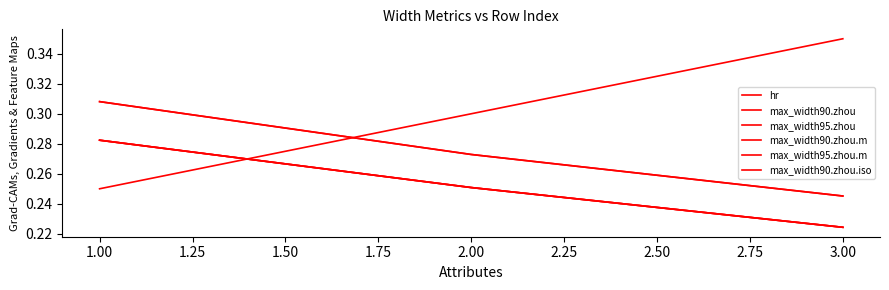

The value of max_width95.zhou.m at 2.00 is 0.3. True or false?

True